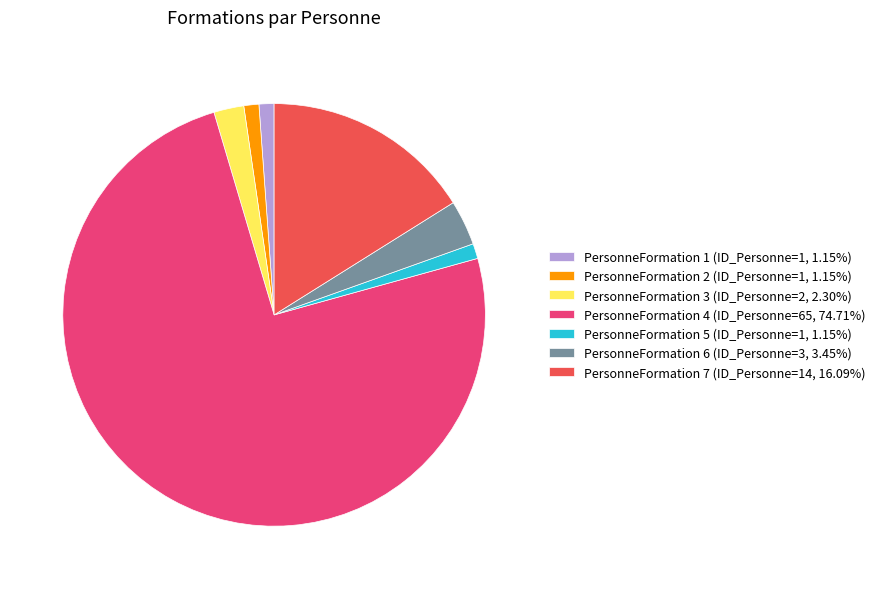

Does PersonneFormation 4 (ID_Personne=65, 74.71%) represent more than half of the total?

Yes